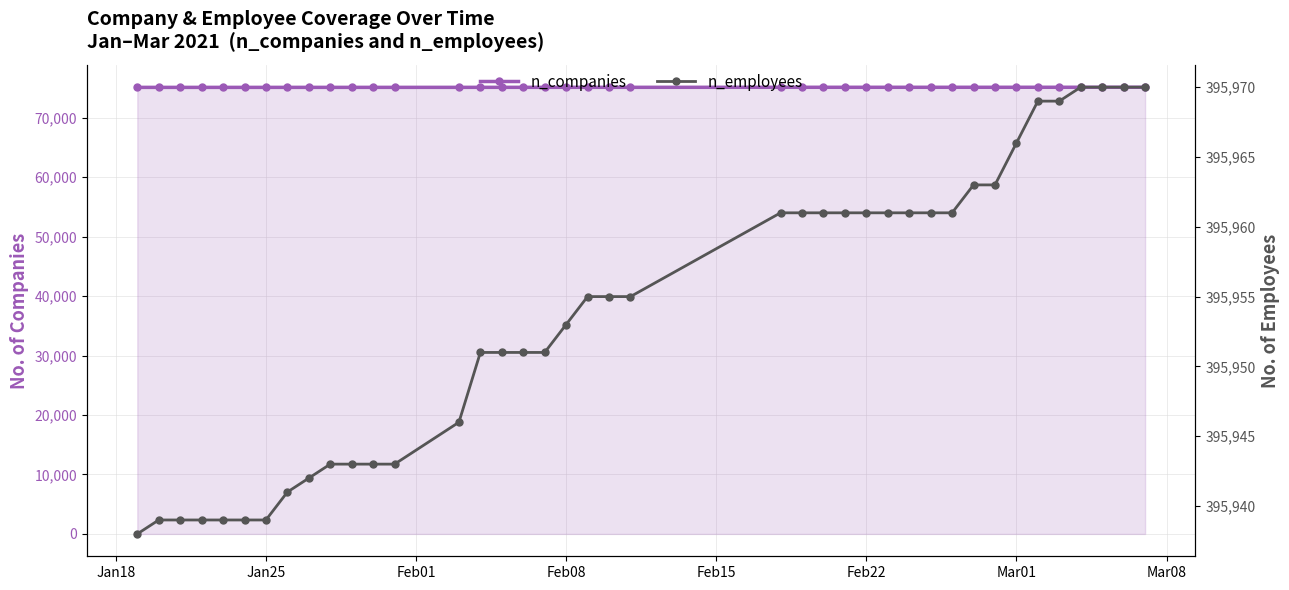

What is the minimum value for n_companies?

75122